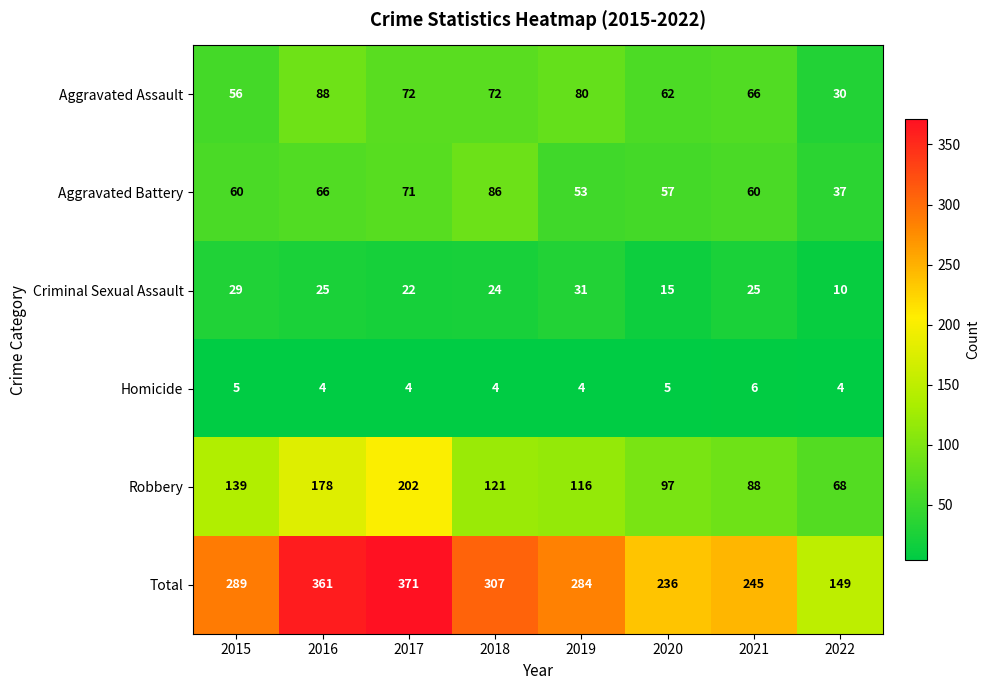

What is the sum of all Criminal Sexual Assault values?

181